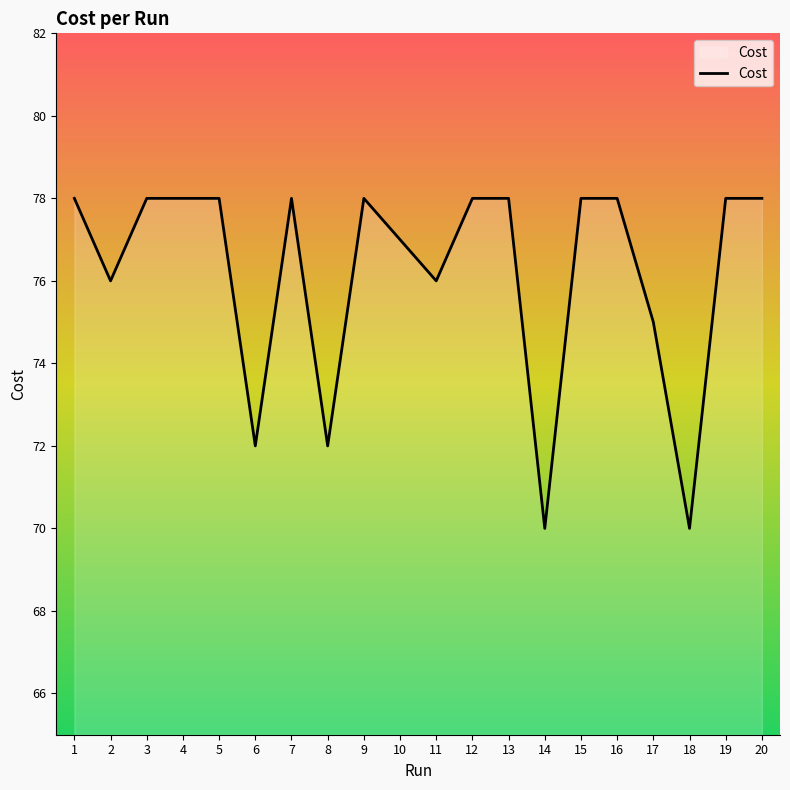

How many lines are shown in the chart?

1